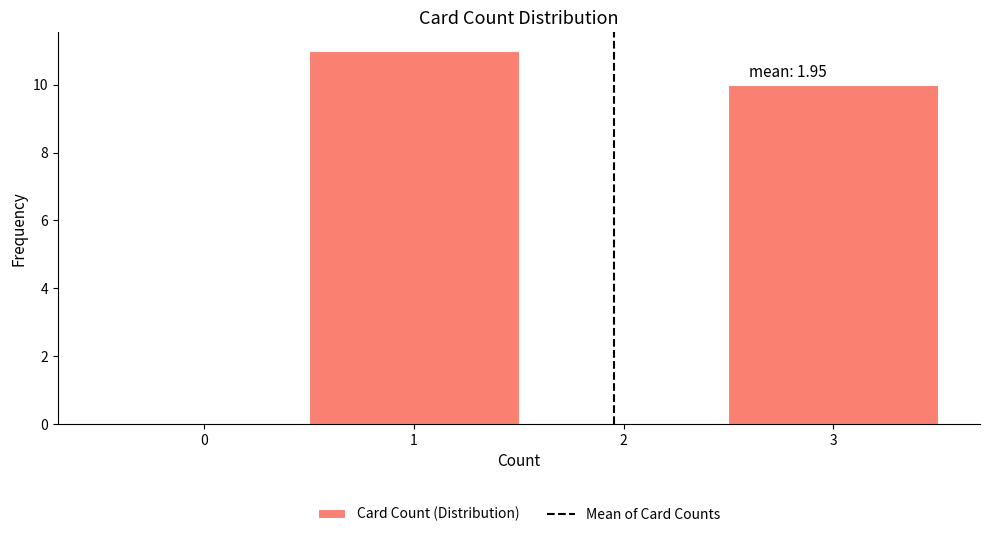

Over which range of the x-axis is the bar tallest?

0.5 to 1.5